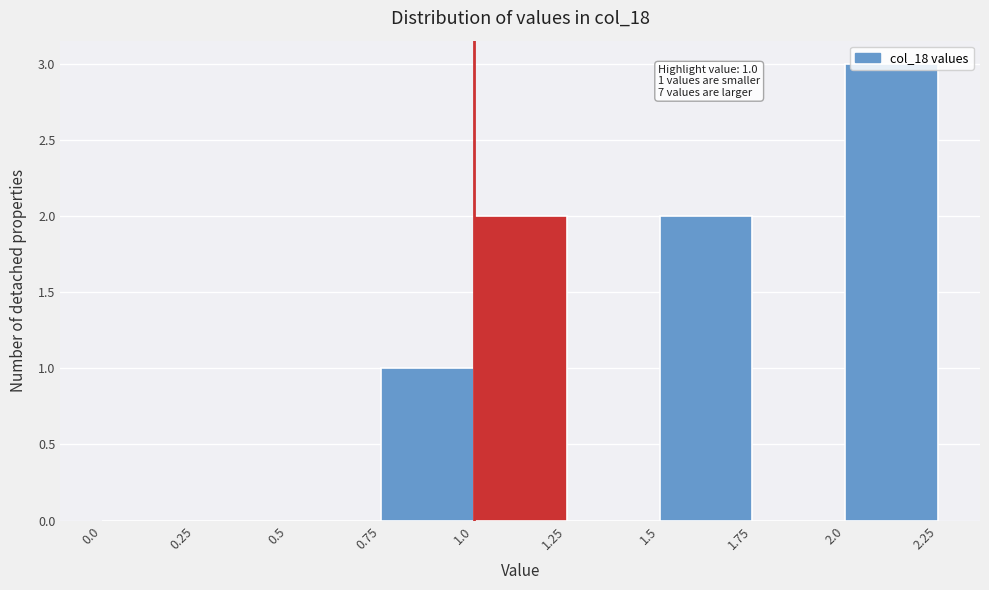

Which range on the x-axis has the tallest bar?

2.0 to 2.25